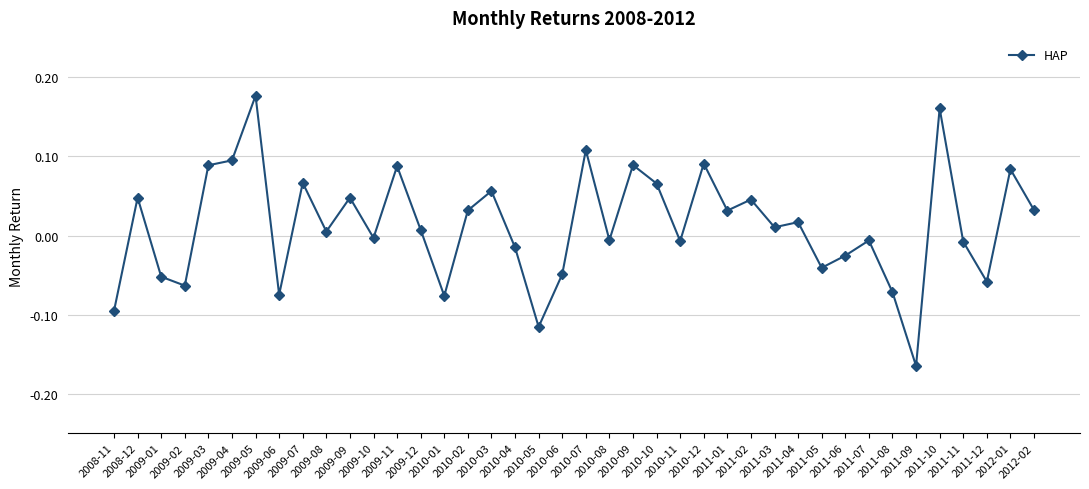

What is the difference between the maximum and minimum values?

0.3